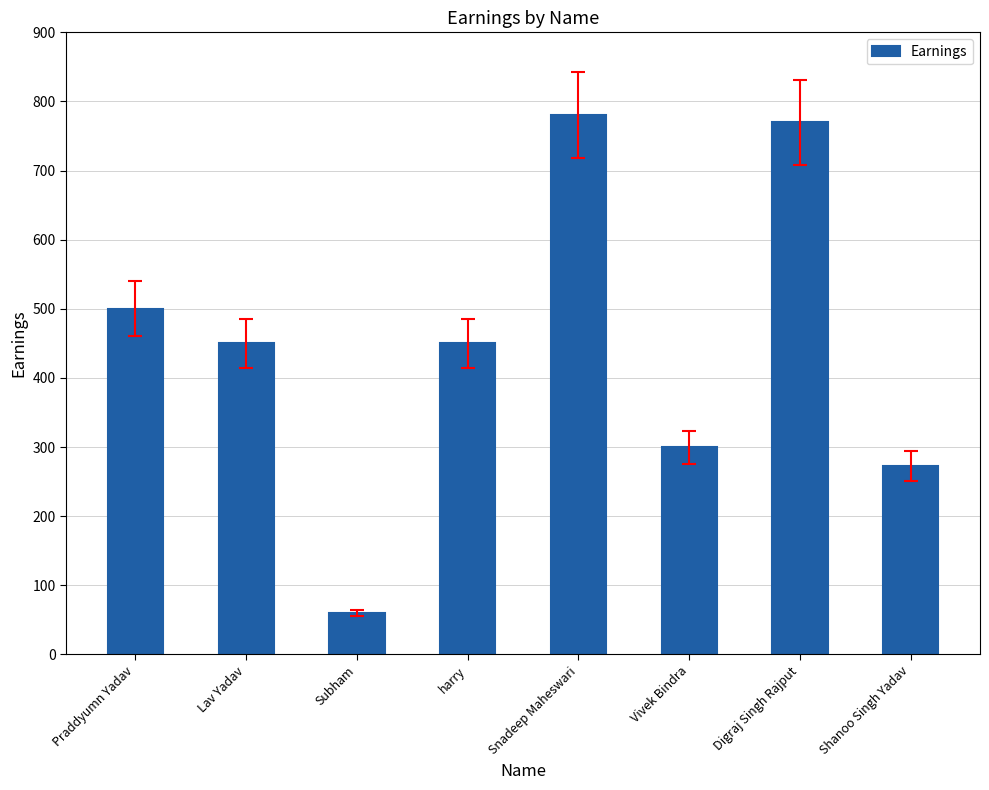

Which label corresponds to the smallest value in the chart?

Subham